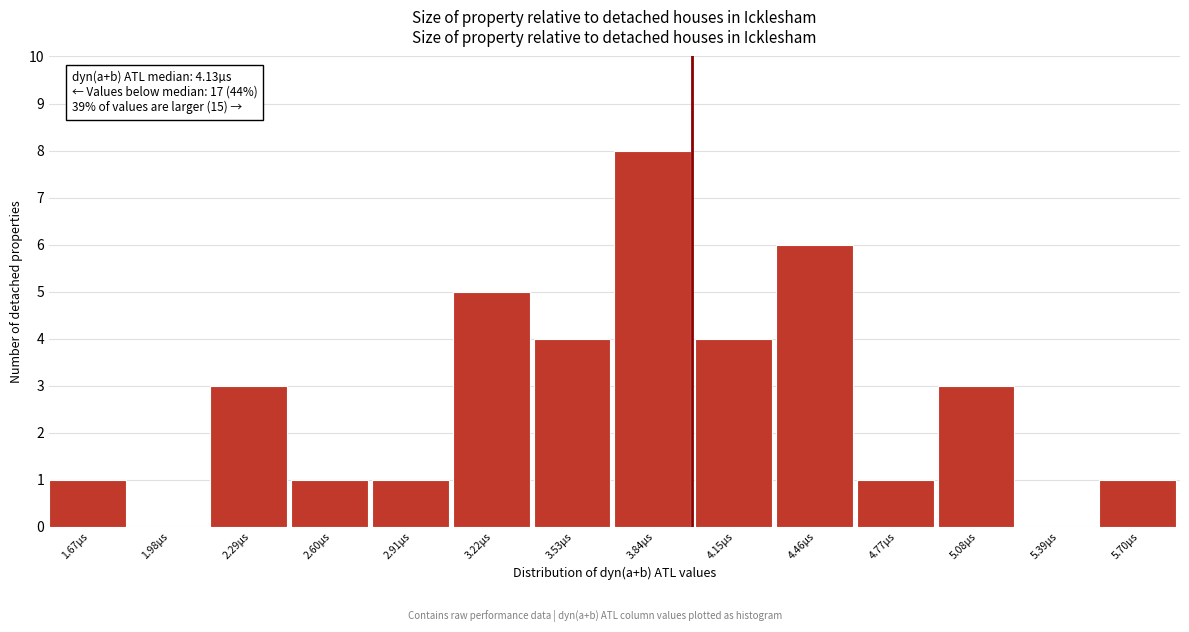

Reading left to right, list all the values displayed in this chart.

1.67µs=1	1.98µs=0	2.29µs=3	2.60µs=1	2.91µs=1	3.22µs=5	3.53µs=4	3.84µs=8	4.15µs=4	4.46µs=6	4.77µs=1	5.08µs=3	5.39µs=0	5.70µs=1